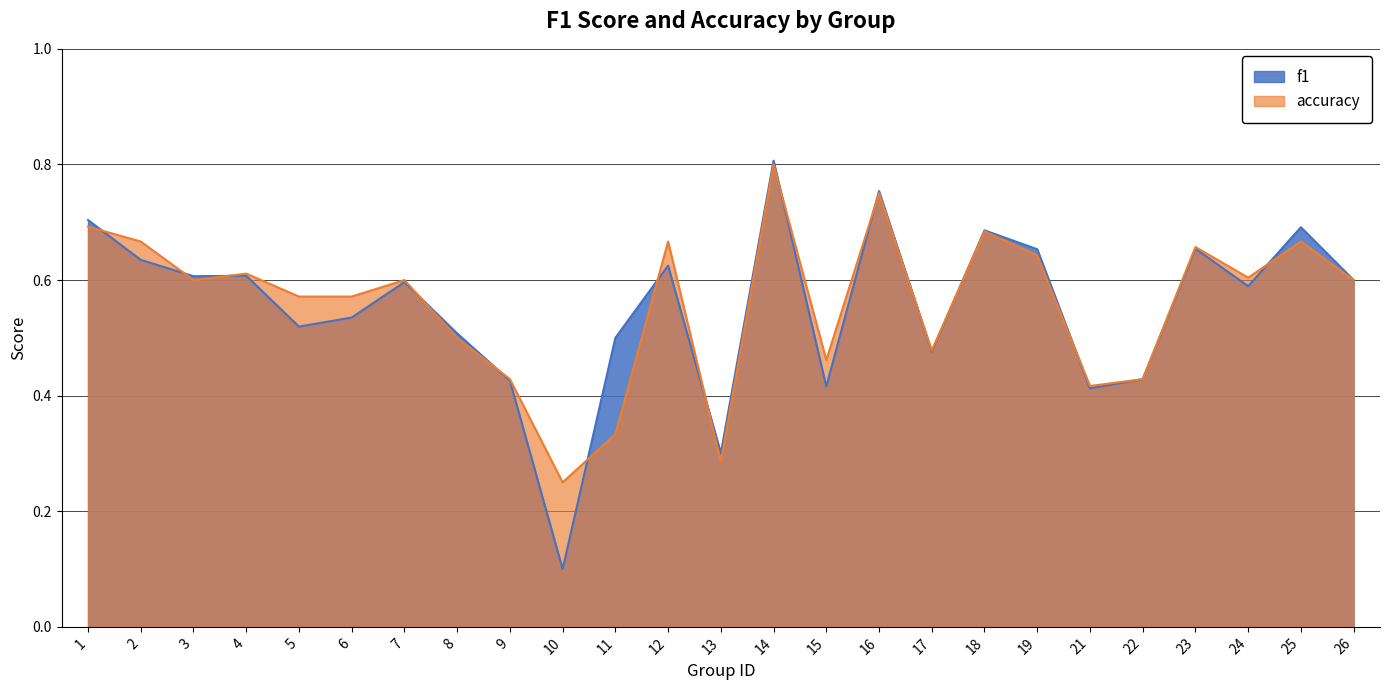

Which series has the largest range (max minus min)?

f1